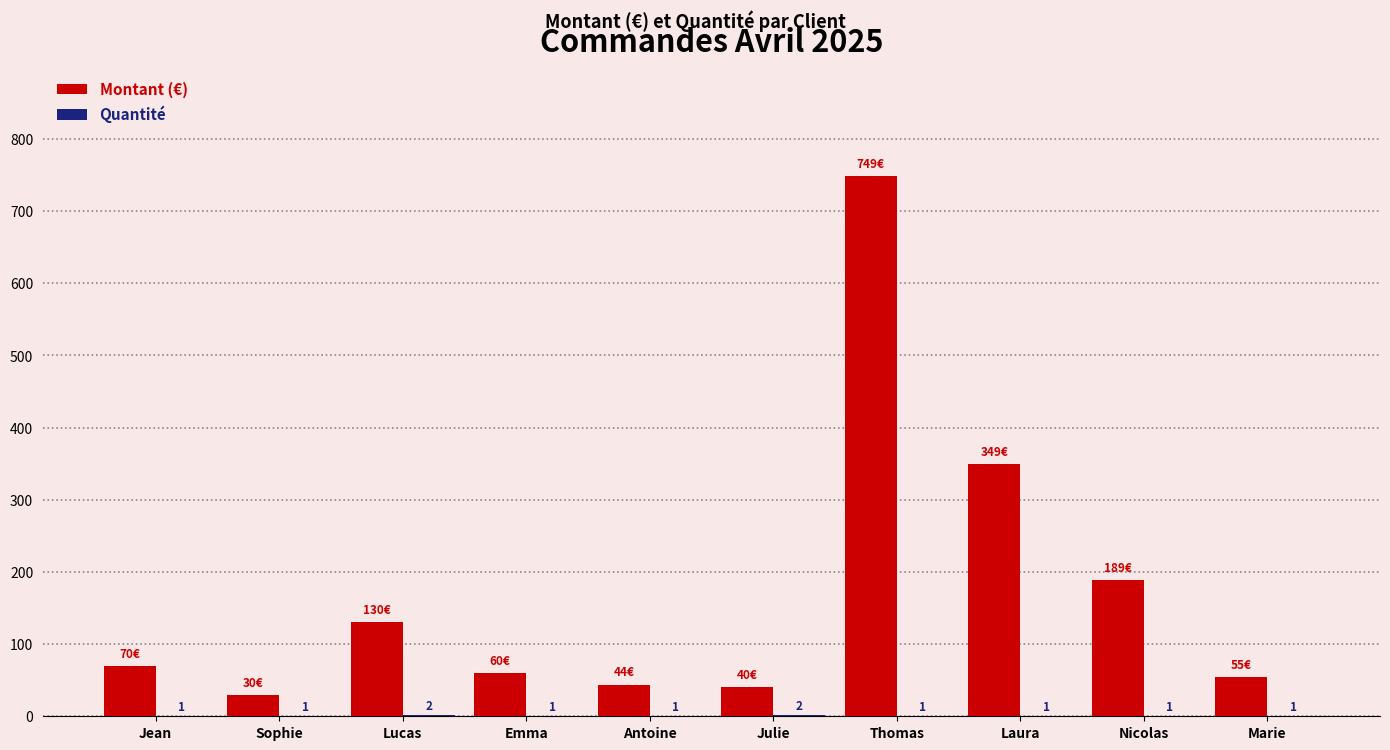

Which series has the largest total across all categories?

Montant (€)